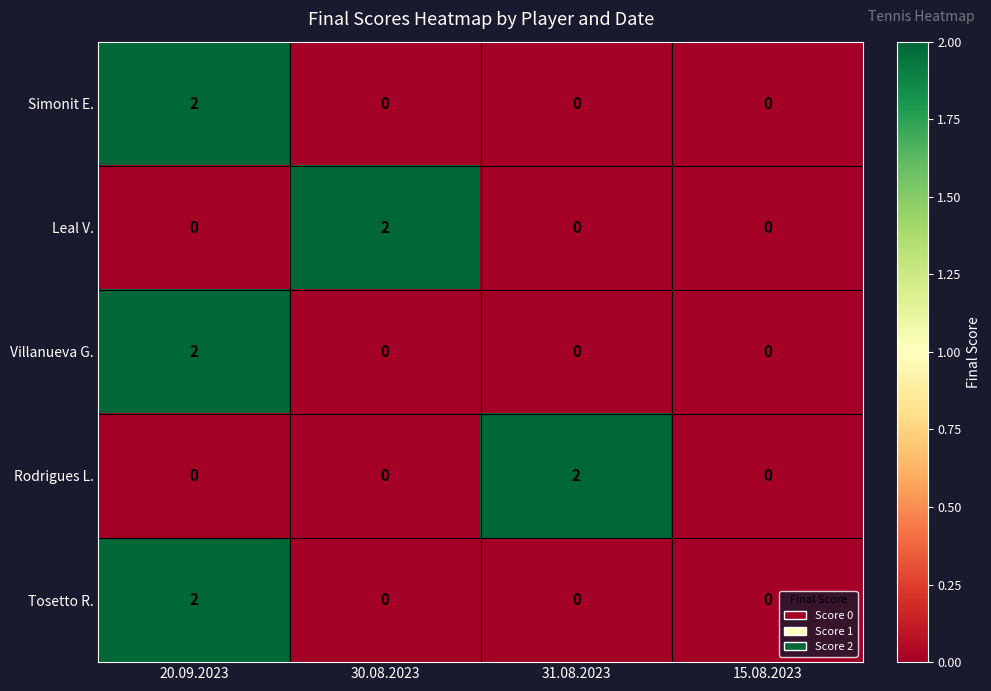

At which category is the sum across all series the highest?

20.09.2023